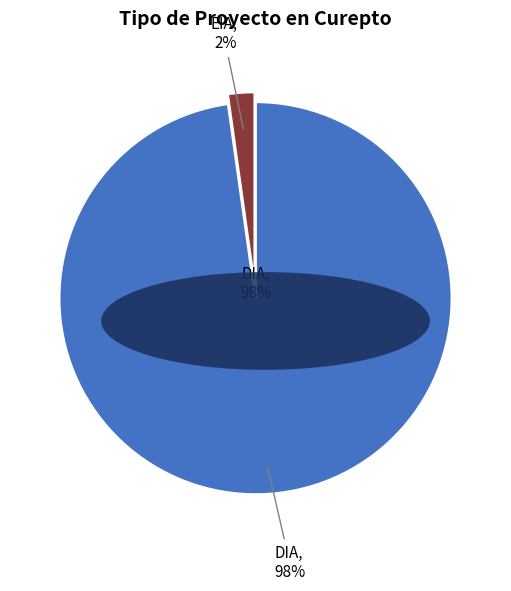

The EIA slice represents 2% of the pie. True or false?

True